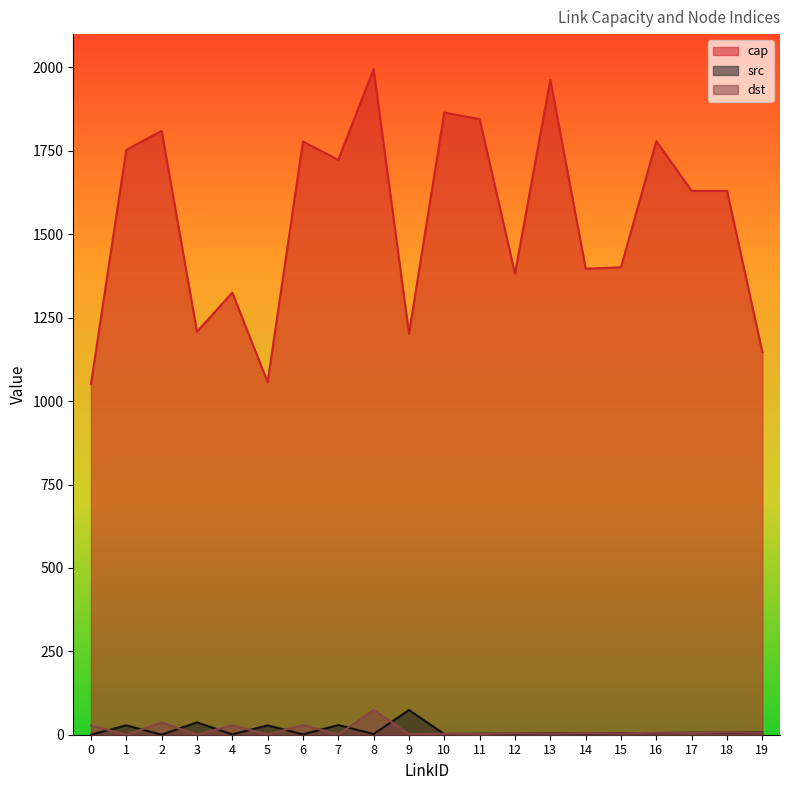

True or false: src and cap intersect in this chart.

False